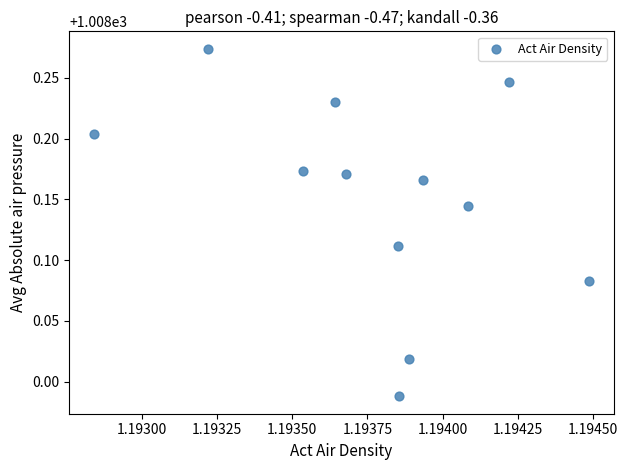

What is the range of Y values (max minus min)?

0.3